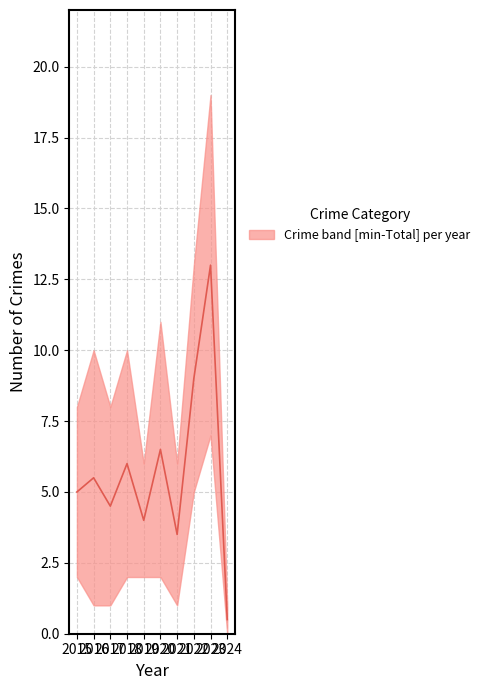

At which category does the data reach its first local valley?

2017